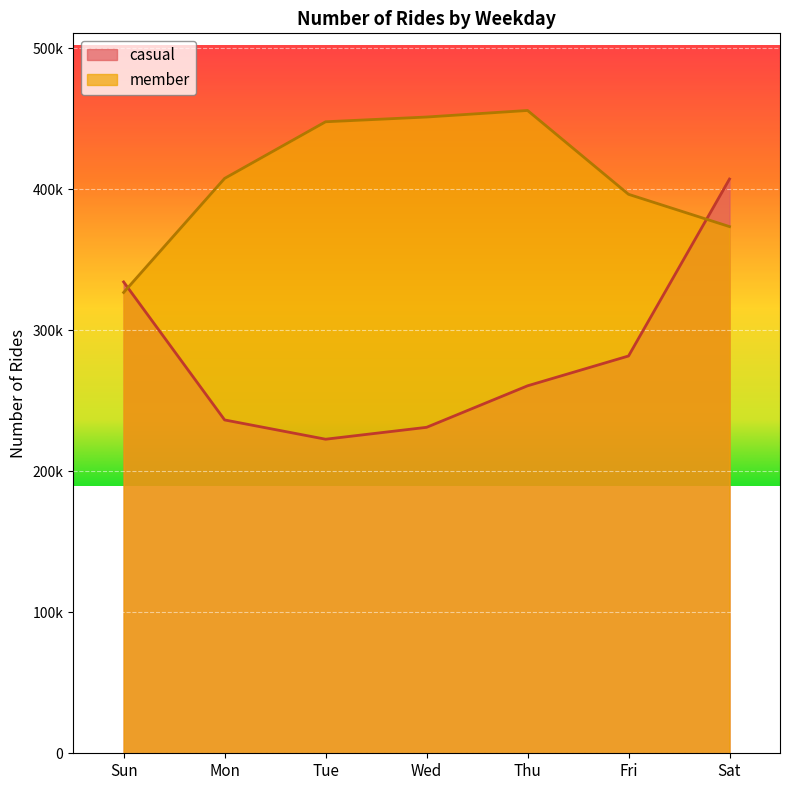

How many data points does each series have?

7